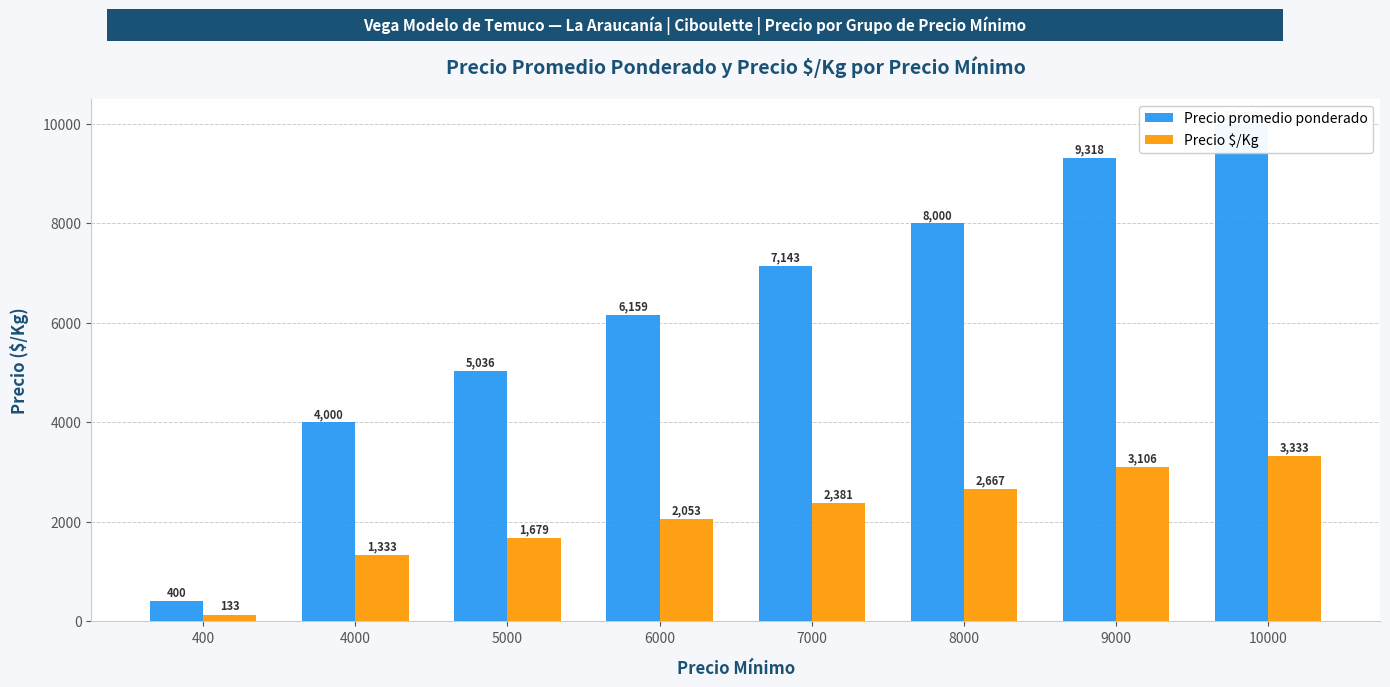

Is the value of Precio $/Kg at 7000 greater than the value of Precio promedio ponderado at 7000?

No